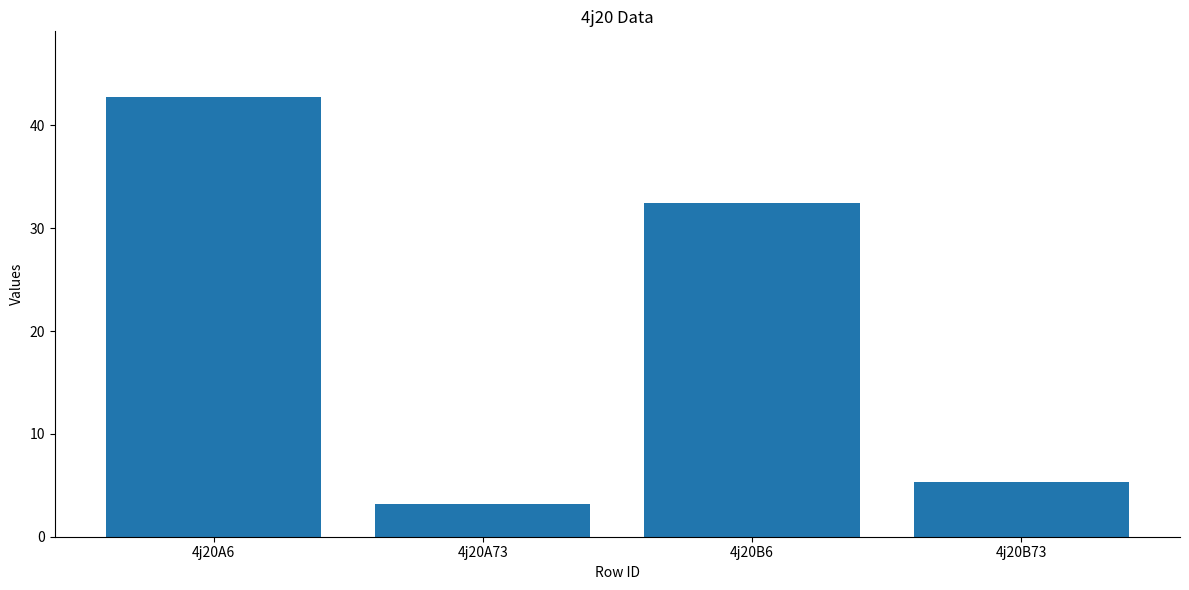

Reading right to left, list all the values displayed in this chart.

4j20B73=5.4	4j20B6=32.4	4j20A73=3.2	4j20A6=42.7